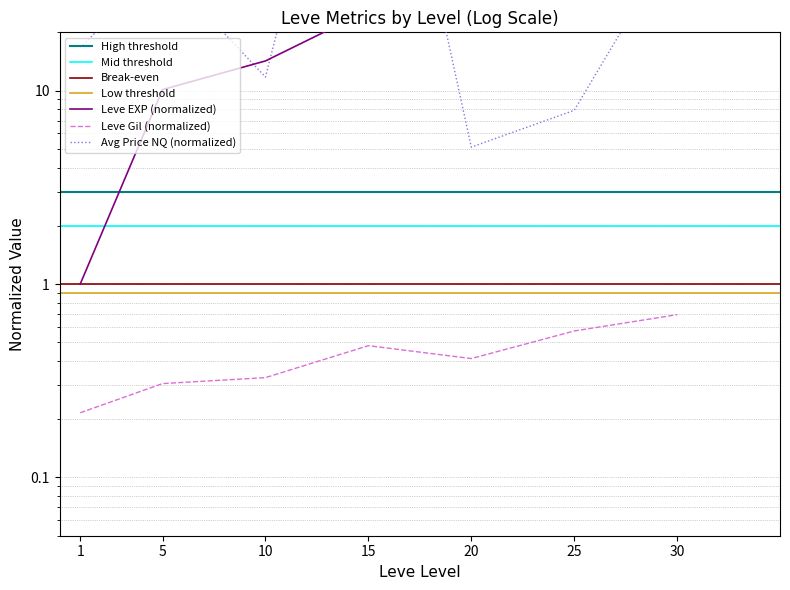

Rank the categories by value from highest to lowest.

30, 25, 20, 15, 10, 5, 1